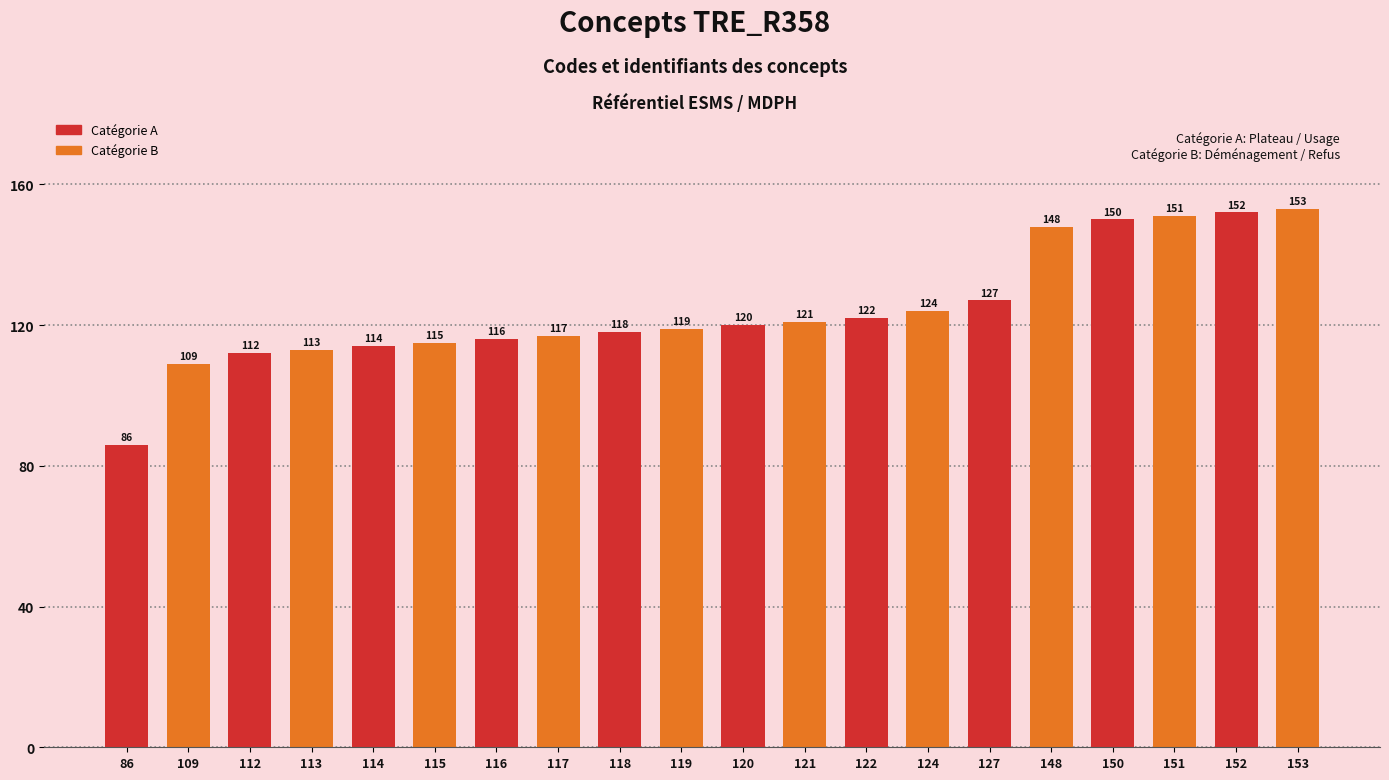

Rank the categories by value from highest to lowest.

153, 152, 151, 150, 148, 127, 124, 122, 121, 120, 119, 118, 117, 116, 115, 114, 113, 112, 109, 86